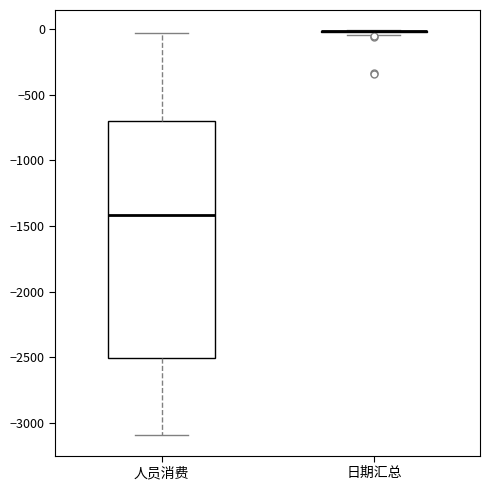

Reading left to right, transcribe this box plot: for each box, give where its median line is, the range the box spans, and where its two whiskers end, as read against the y-axis. The values are not printed on the chart, so give them approximately, as read against the axis.

人员消费: median -1400, box -2500 to -700, whiskers -3100 to -50
日期汇总: box collapsed to a line at 0, whiskers -50 to 0